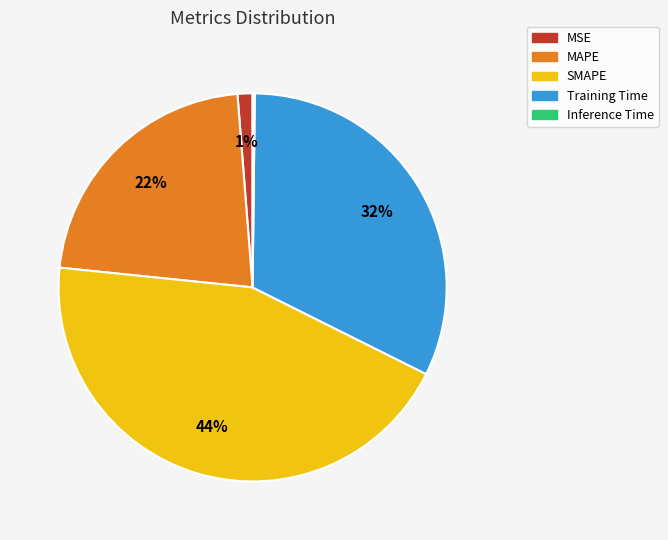

The SMAPE slice represents 44% of the pie. True or false?

True